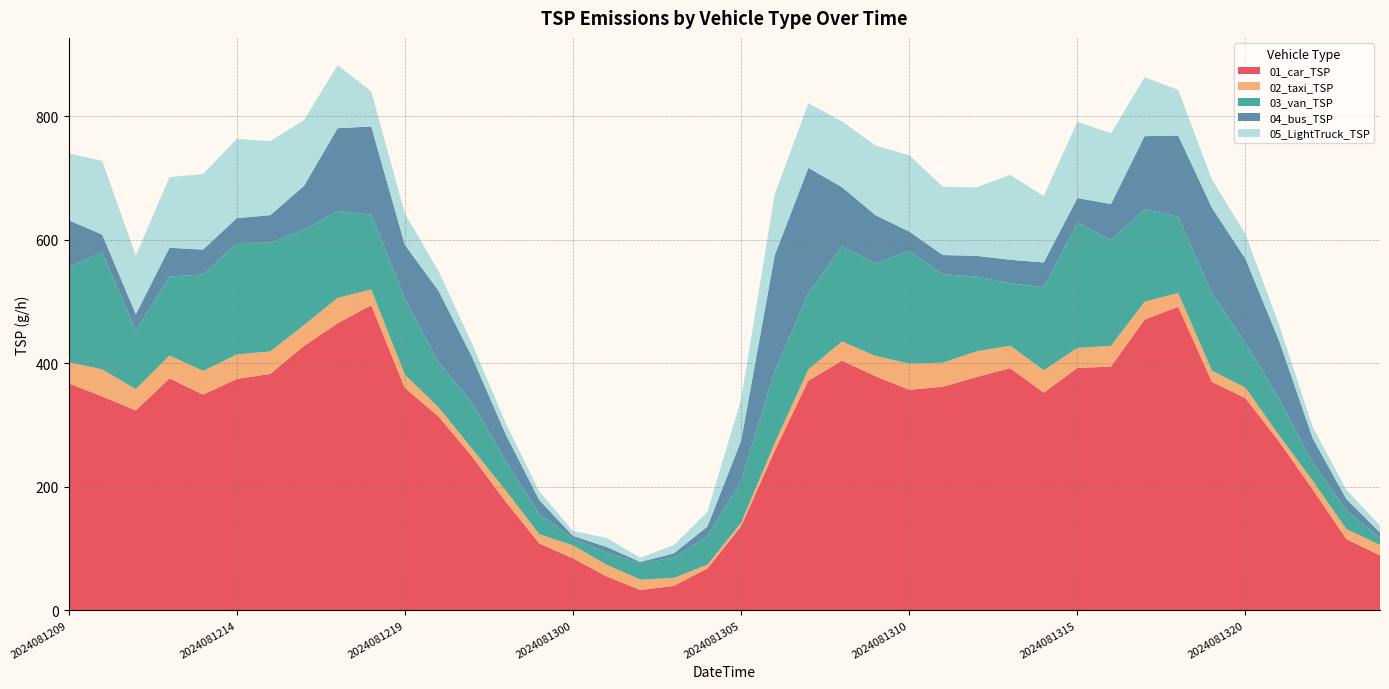

Reading left to right, transcribe all the data shown in this chart.

01_car_TSP: 367.2	346.1	323.5	375.3	349.0	374.3	382.5	427.8	464.5	493.7	359.7	313.7	248.5	175.6	108.0	83.9	54.7	32.6	39.4	67.6	135.9	258.3	371.6	404.0	378.7	356.8	361.6	377.4	391.8	352.1	392.3	394.2	470.6	491.3	369.7	343.2	272.9	195.3	115.0	88.8
02_taxi_TSP: 34.3	43.7	34.3	37.0	38.3	39.7	36.3	33.6	41.0	25.5	21.5	14.8	12.8	18.1	14.8	20.8	18.8	16.8	12.8	6.0	5.4	12.1	18.1	30.9	32.9	42.3	39.0	41.7	36.3	36.3	32.3	33.6	28.9	22.2	18.1	16.8	10.1	14.1	16.1	16.8
03_van_TSP: 154.1	189.3	94.6	127.7	156.3	180.5	176.1	154.1	140.9	121.1	123.3	72.6	74.8	48.4	33.0	11.0	19.8	26.4	33.0	46.2	68.2	116.7	123.3	154.1	149.7	182.7	143.1	121.1	101.2	134.3	202.5	171.7	149.7	123.3	125.5	72.6	59.4	28.6	30.8	11.0
04_bus_TSP: 75.9	29.0	26.8	46.9	40.2	40.2	44.6	71.4	133.9	142.8	87.0	116.1	73.7	42.4	22.3	4.5	8.9	2.2	6.7	15.6	64.7	187.5	203.1	96.0	78.1	31.2	31.2	33.5	37.9	40.2	40.2	58.0	118.3	131.7	138.4	136.1	93.7	40.2	17.9	8.9
05_LightTruck_TSP: 108.2	119.2	94.8	114.4	122.3	128.4	119.9	106.4	102.1	56.9	50.8	31.8	21.4	18.3	14.1	7.9	14.7	6.7	13.5	23.8	67.3	99.1	104.6	106.4	112.5	123.5	110.7	110.7	137.6	107.6	123.5	114.4	95.4	74.0	45.9	39.7	25.7	18.3	14.7	11.6